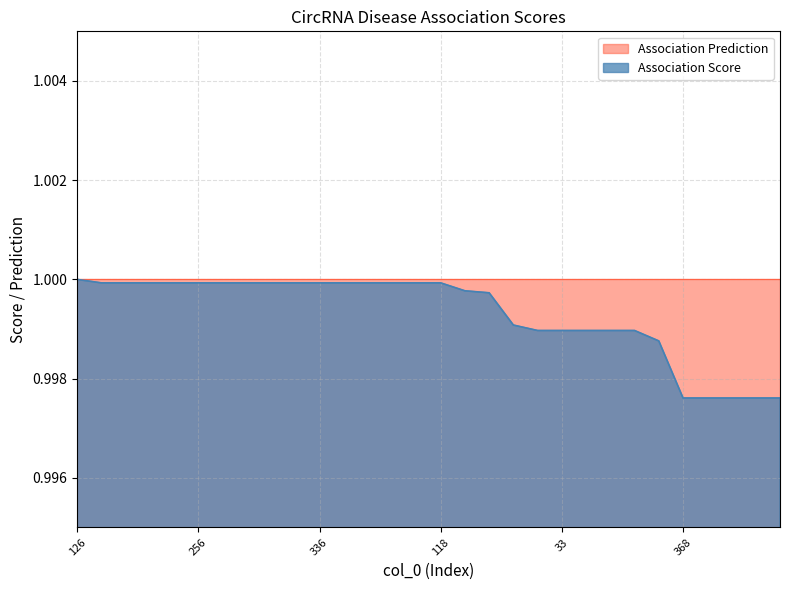

Is it true that the value at 33 is 0.3?

False